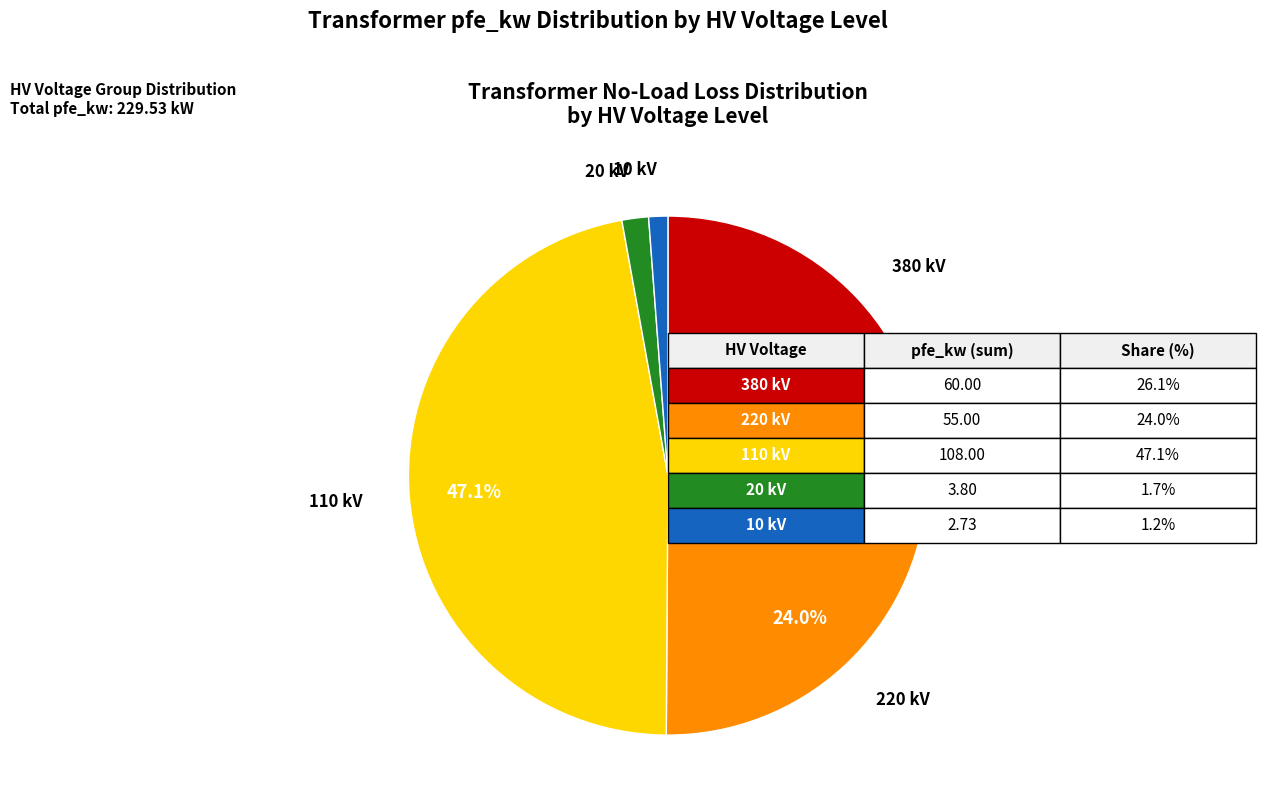

To the nearest percent, what is the average slice percentage?

20%